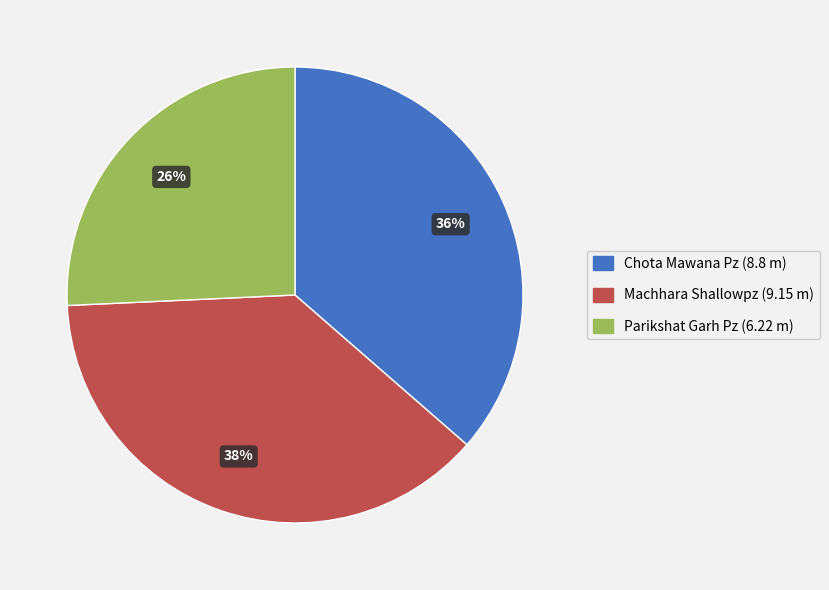

Is there any slice that represents more than half of the pie?

No